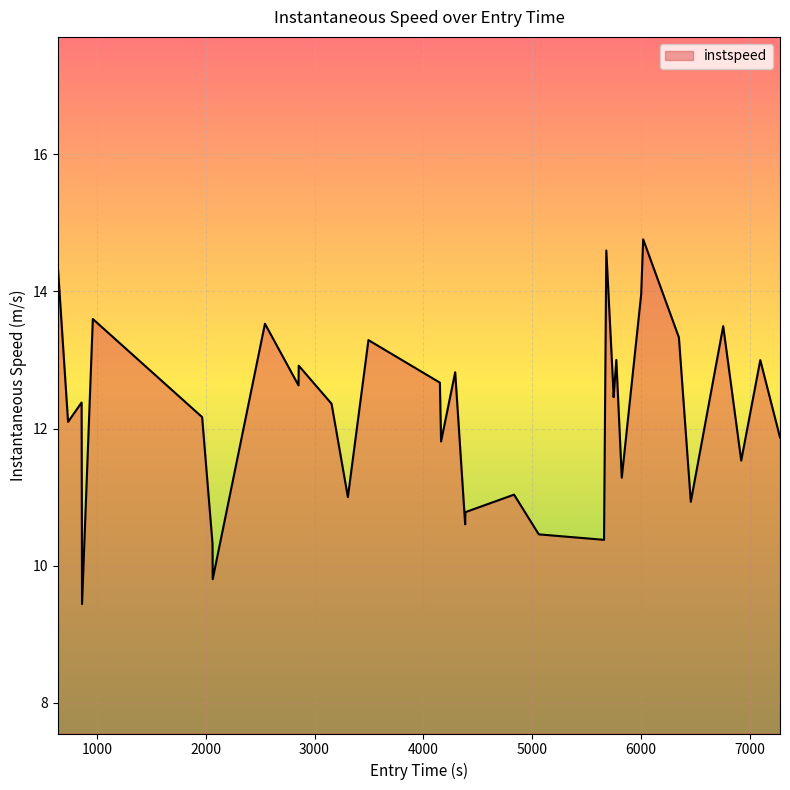

Does the chart display data point markers on the line(s)?

No